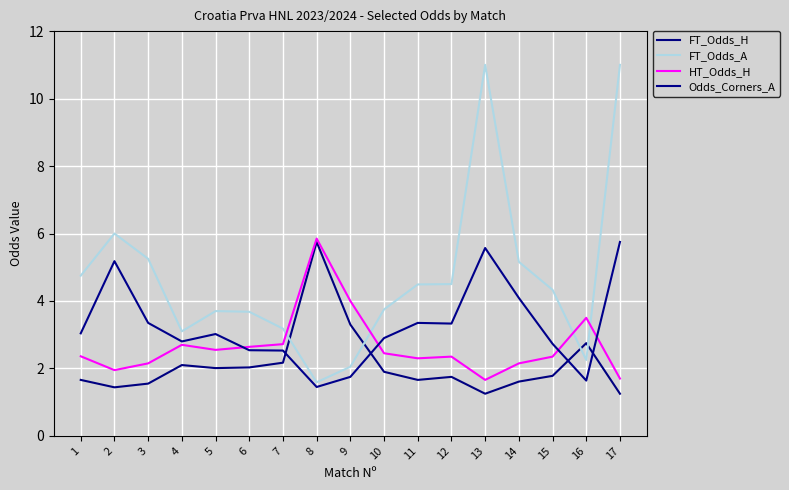

Does the chart have visible grid lines?

Yes